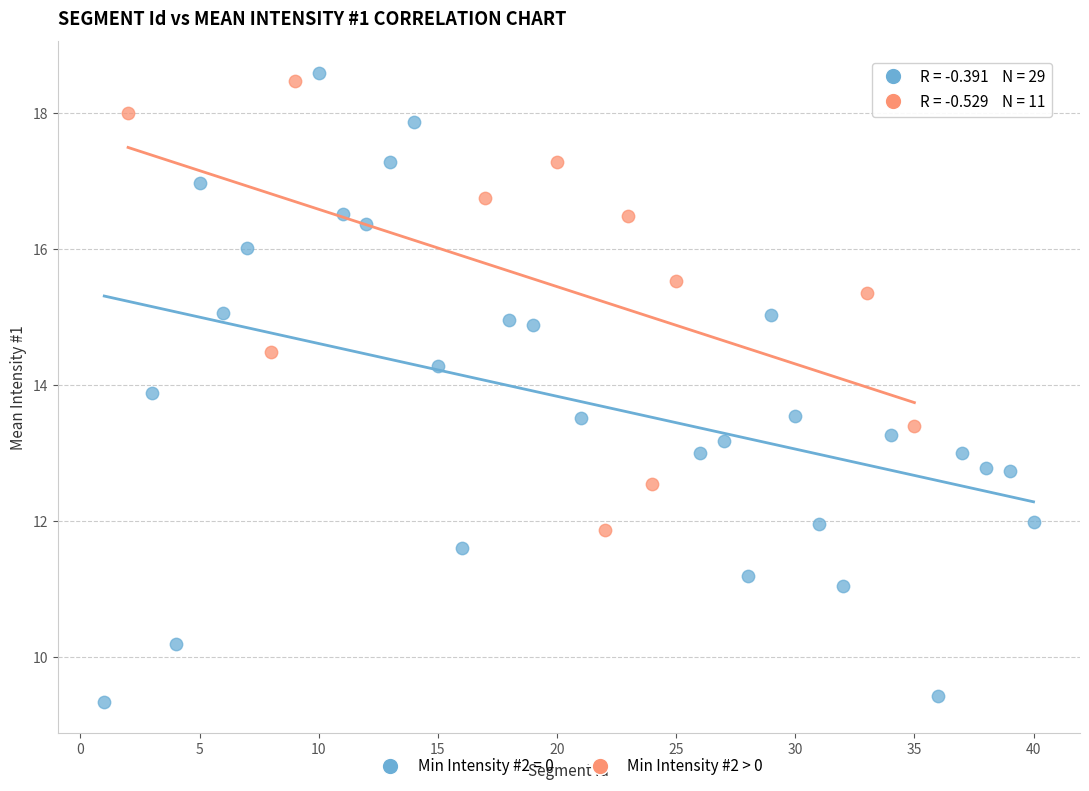

Which series has the widest spread of Y values?

Min Intensity #2 = 0